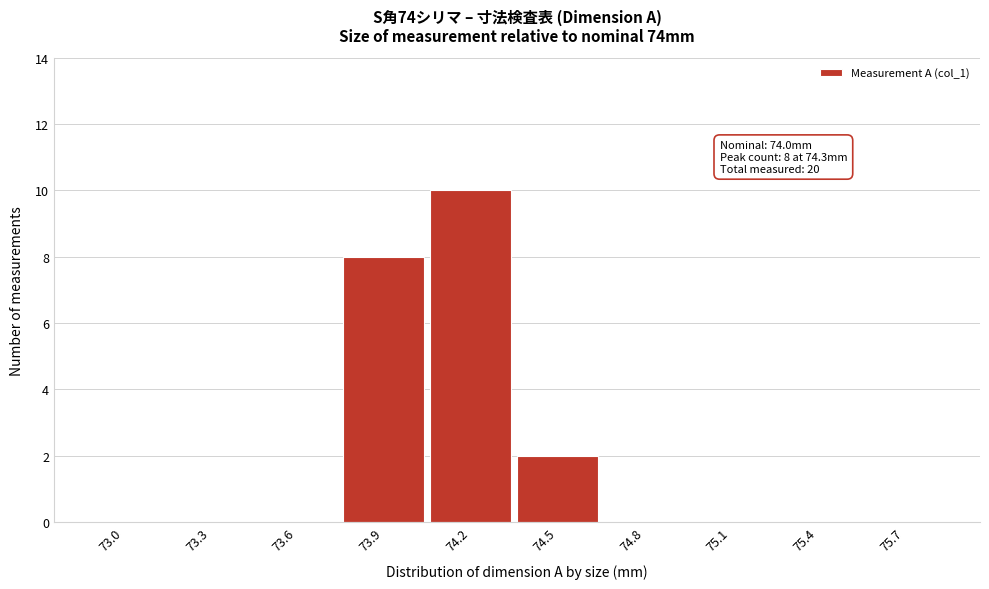

Reading right to left, transcribe all the data shown in this chart.

75.7=0	75.4=0	75.1=0	74.8=0	74.5=2	74.2=10	73.9=8	73.6=0	73.3=0	73.0=0